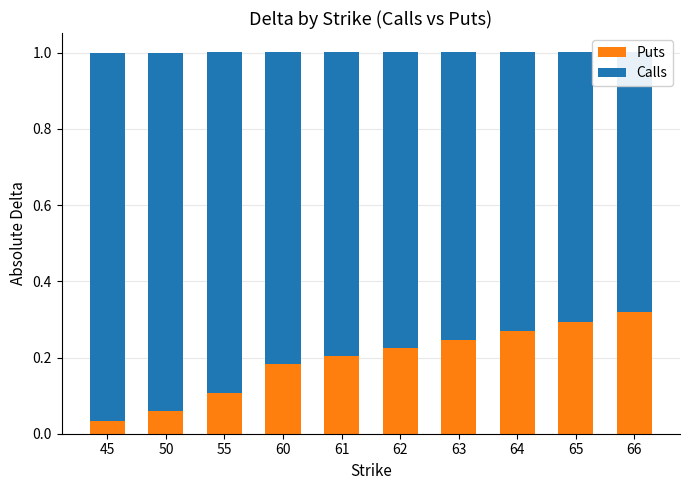

Which category has the highest value in the Calls series?

45